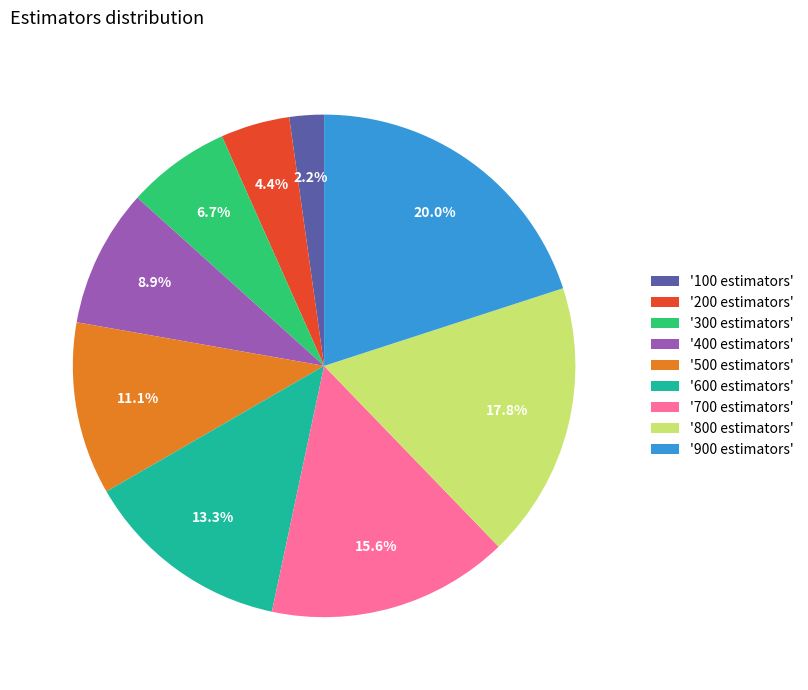

Does any single category account for the majority?

No